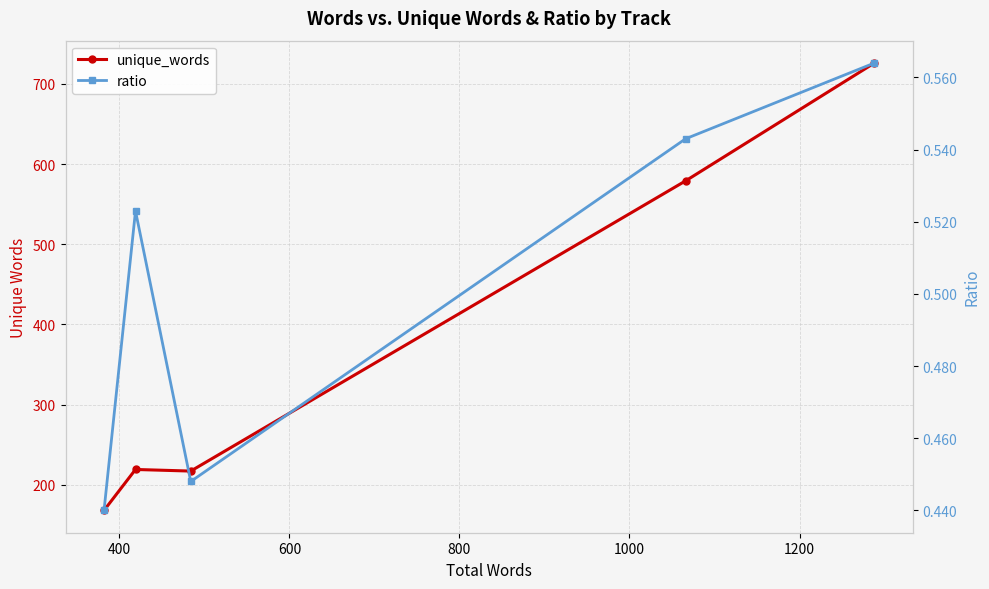

Is the value of ratio at 600 greater than the value of unique_words at 1000?

No